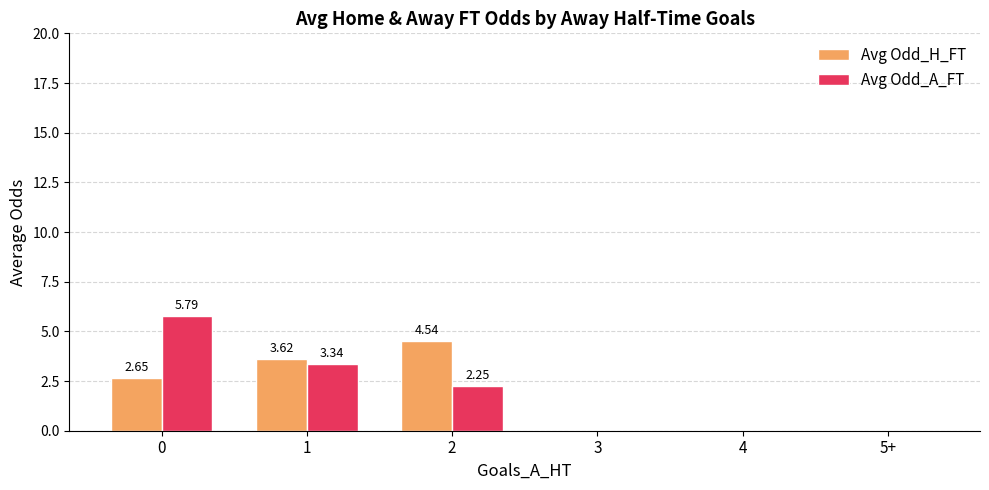

Between 0 and 1, which series saw the biggest shift?

Avg Odd_A_FT